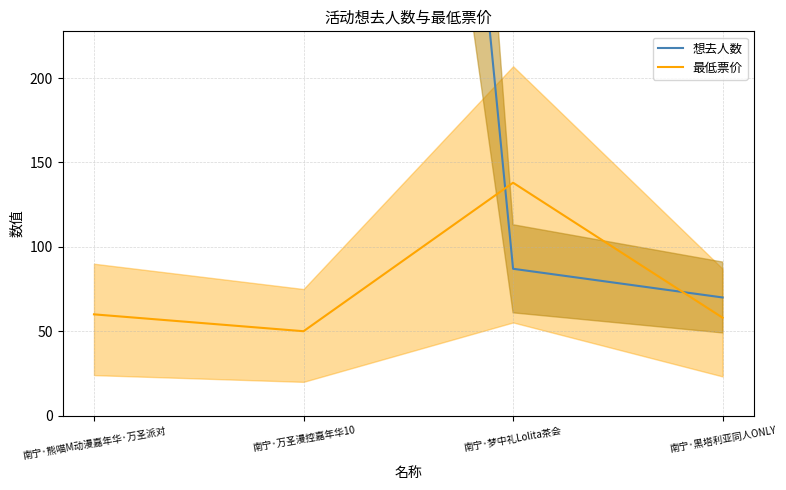

What is the minimum value for 最低票价?

50